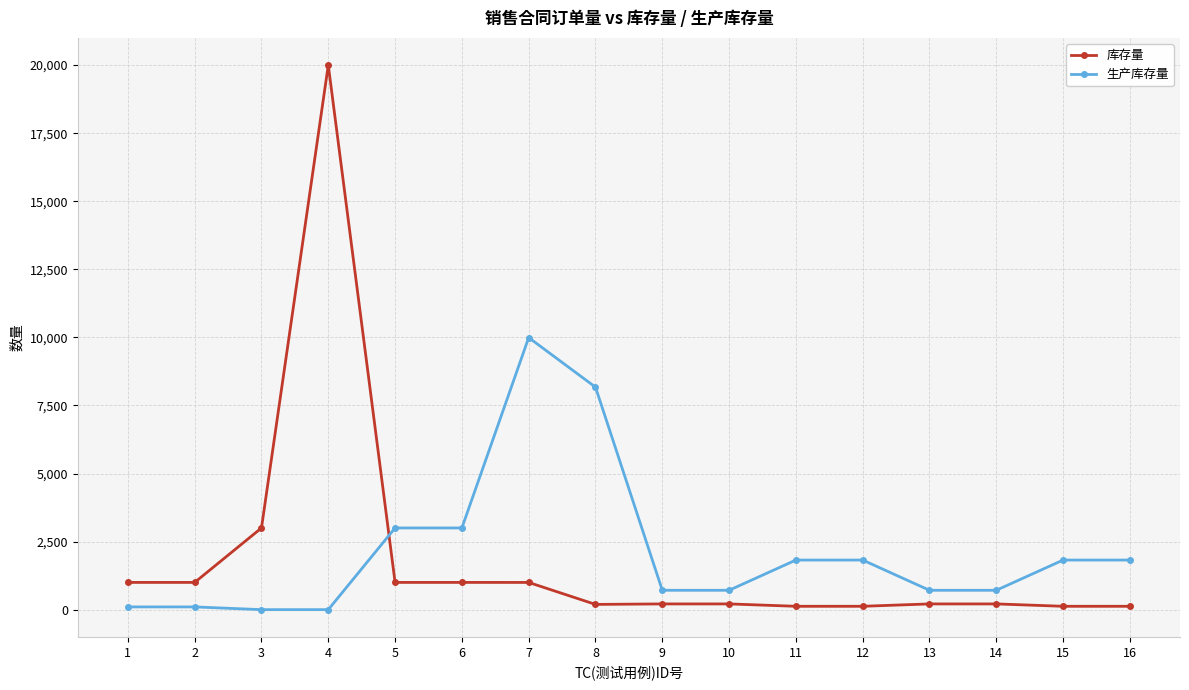

List the series in order of their peak value, lowest first.

生产库存量, 库存量